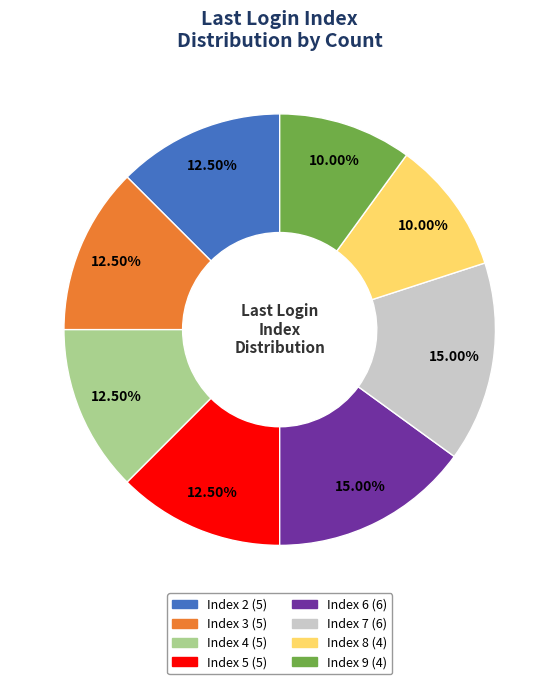

Is there a majority slice in this chart?

No